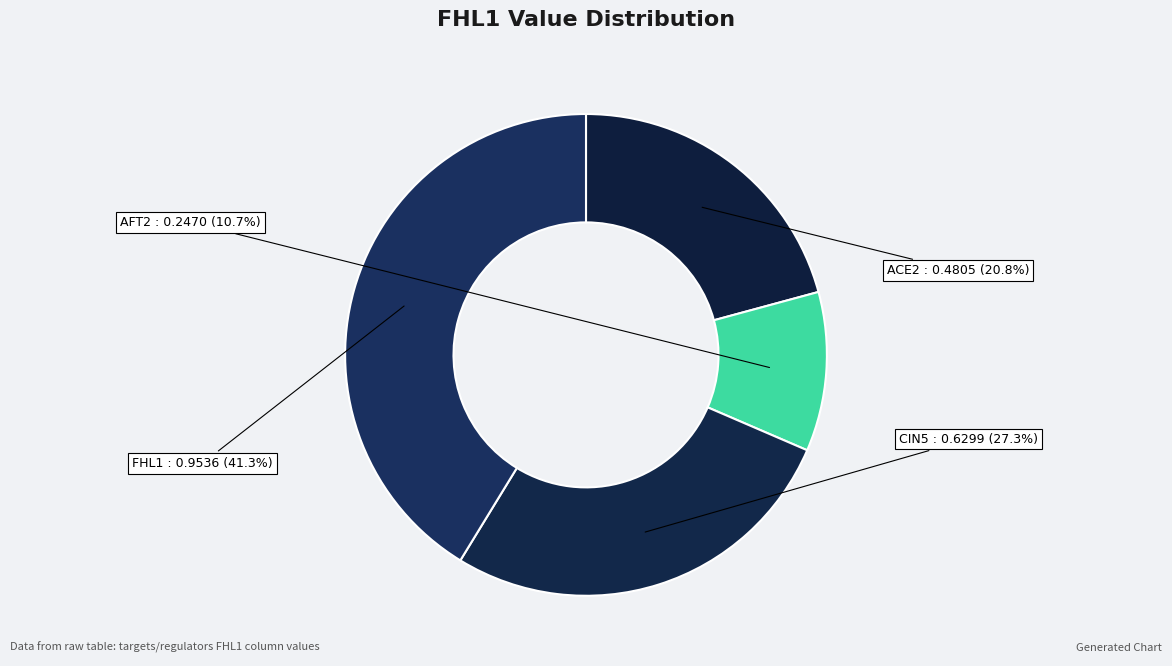

Is AFT2 the majority of the pie?

No